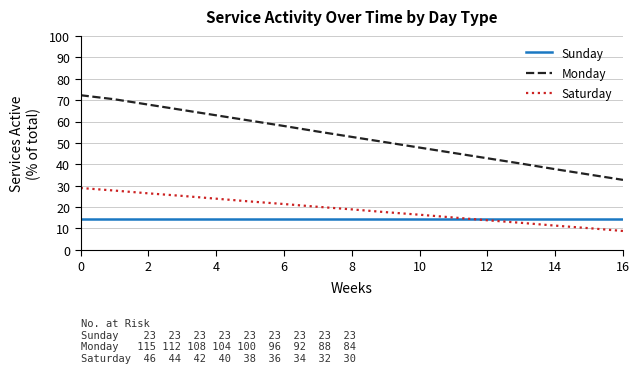

Which series has the widest spread of values?

Monday